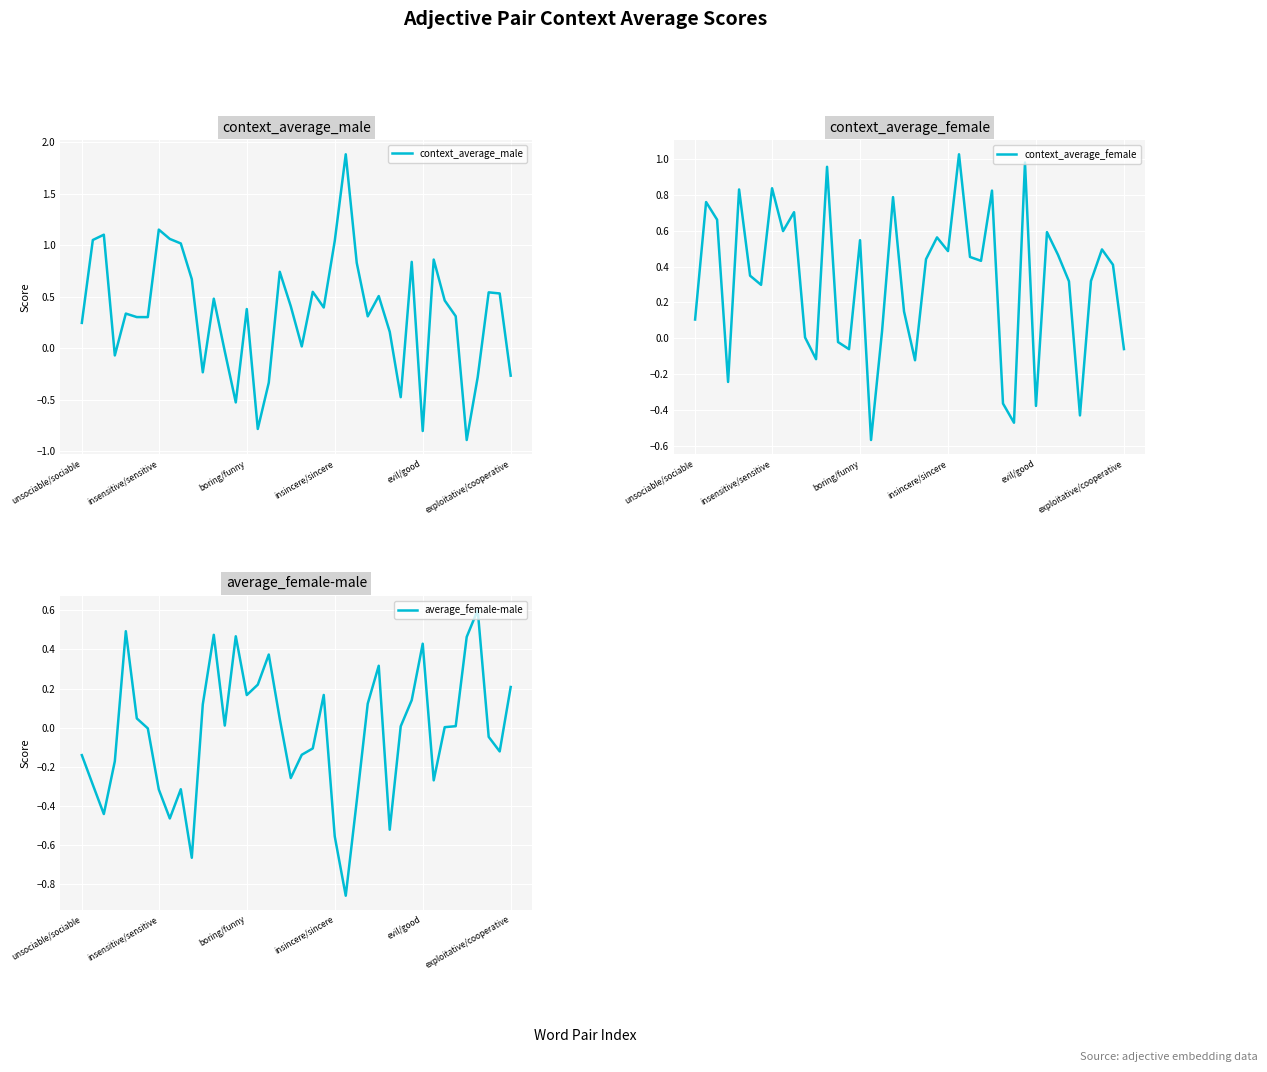

Which category has the lowest value across all series?

35